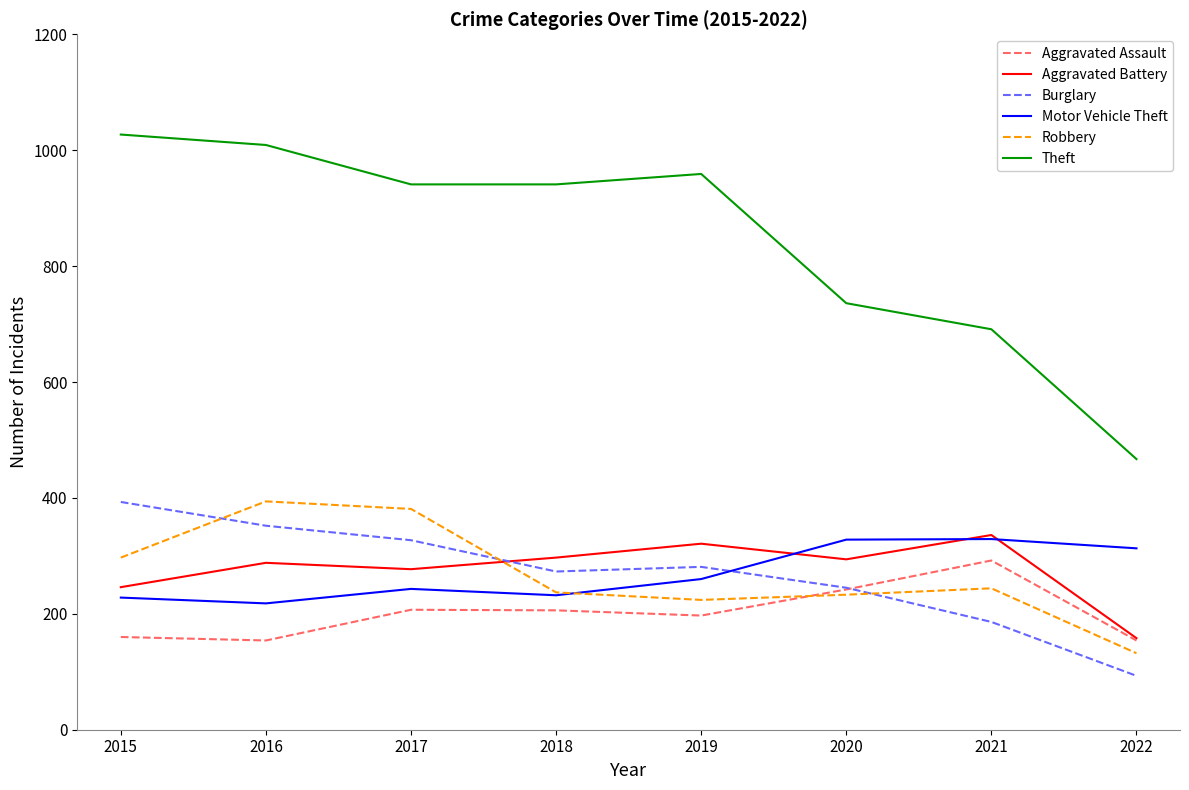

Where is the first local minimum for Burglary?

2018